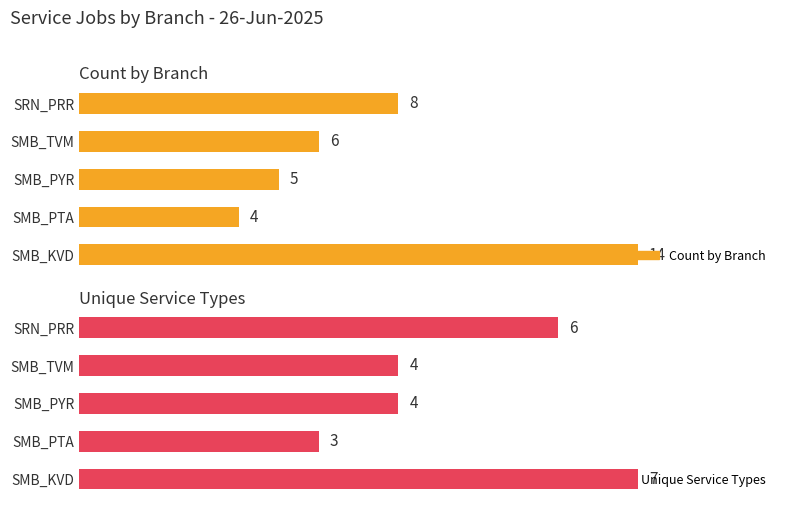

What is the approximate value of Unique Service Types at SMB_PTA?

3